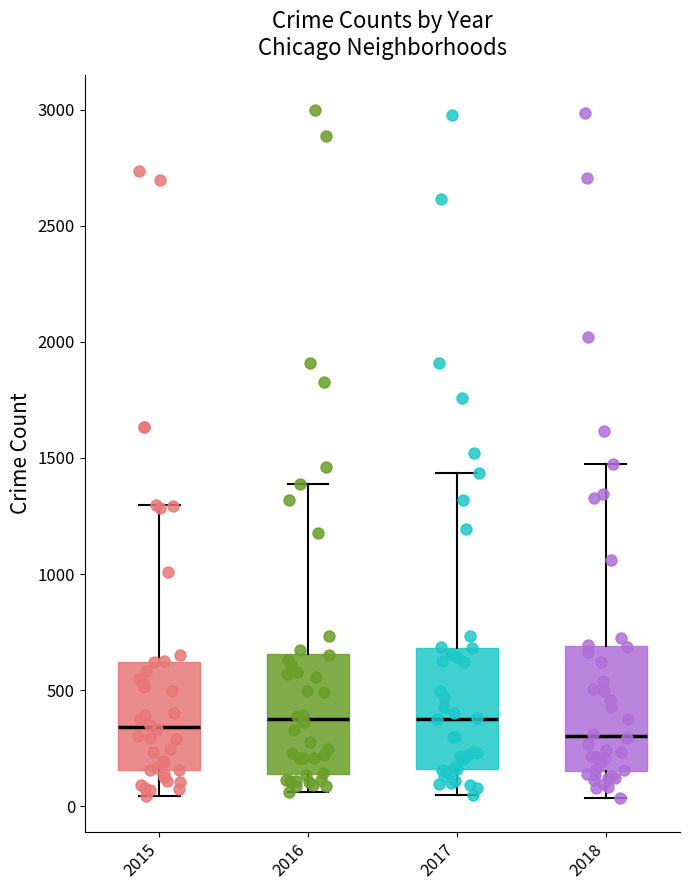

Reading left to right, transcribe this box plot: for each box, give where its median line is, the range the box spans, and where its two whiskers end, as read against the y-axis. The values are not printed on the chart, so give them approximately, as read against the axis.

2015: median 350, box 150 to 600, whiskers 50 to 1300
2016: median 400, box 150 to 650, whiskers 50 to 1400
2017: median 400, box 150 to 700, whiskers 50 to 1450
2018: median 300, box 150 to 700, whiskers 50 to 1450